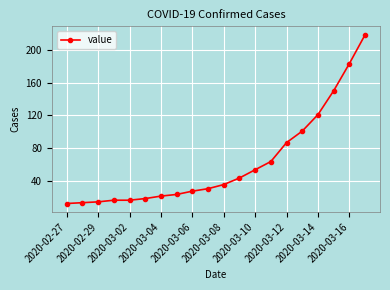

What is the maximum value shown in the chart?

218